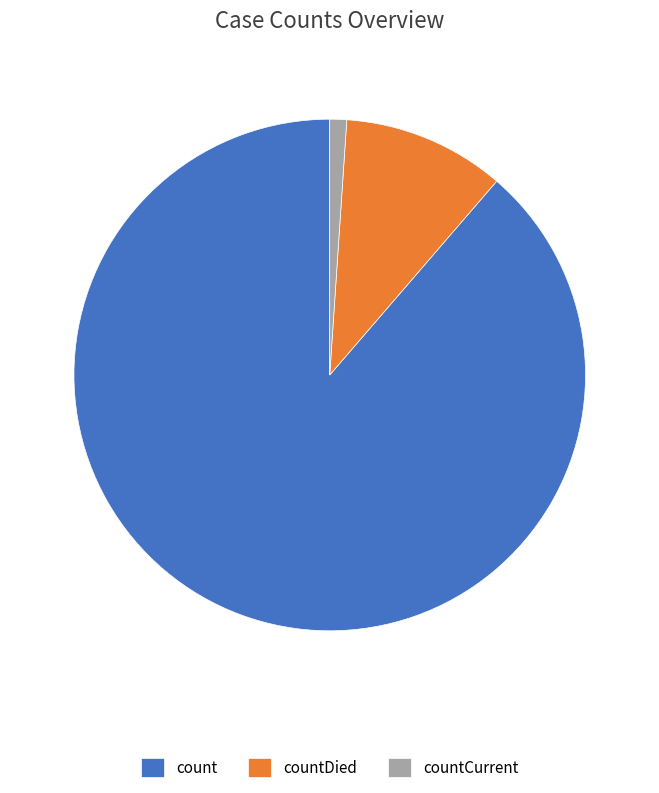

Combined, do countDied and count account for over 50%?

Yes